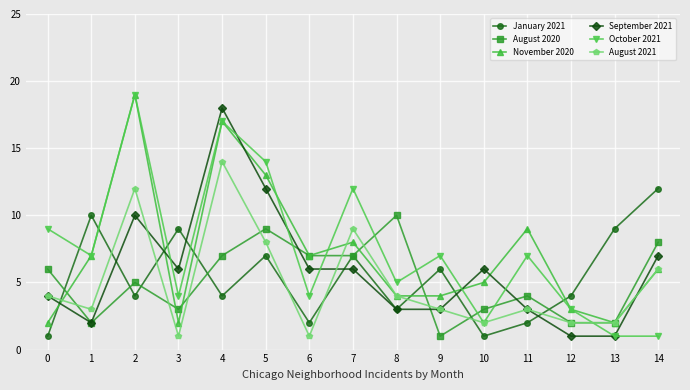

Reading left to right, transcribe all the data shown in this chart.

January 2021: 1	10	4	9	4	7	2	7	3	6	1	2	4	9	12
August 2020: 6	2	5	3	7	9	7	7	10	1	3	4	2	2	8
November 2020: 2	7	19	2	17	13	7	8	4	4	5	9	3	2	6
September 2021: 4	2	10	6	18	12	6	6	3	3	6	3	1	1	7
October 2021: 9	7	19	4	17	14	4	12	5	7	2	7	3	1	1
August 2021: 4	3	12	1	14	8	1	9	4	3	2	3	2	2	6